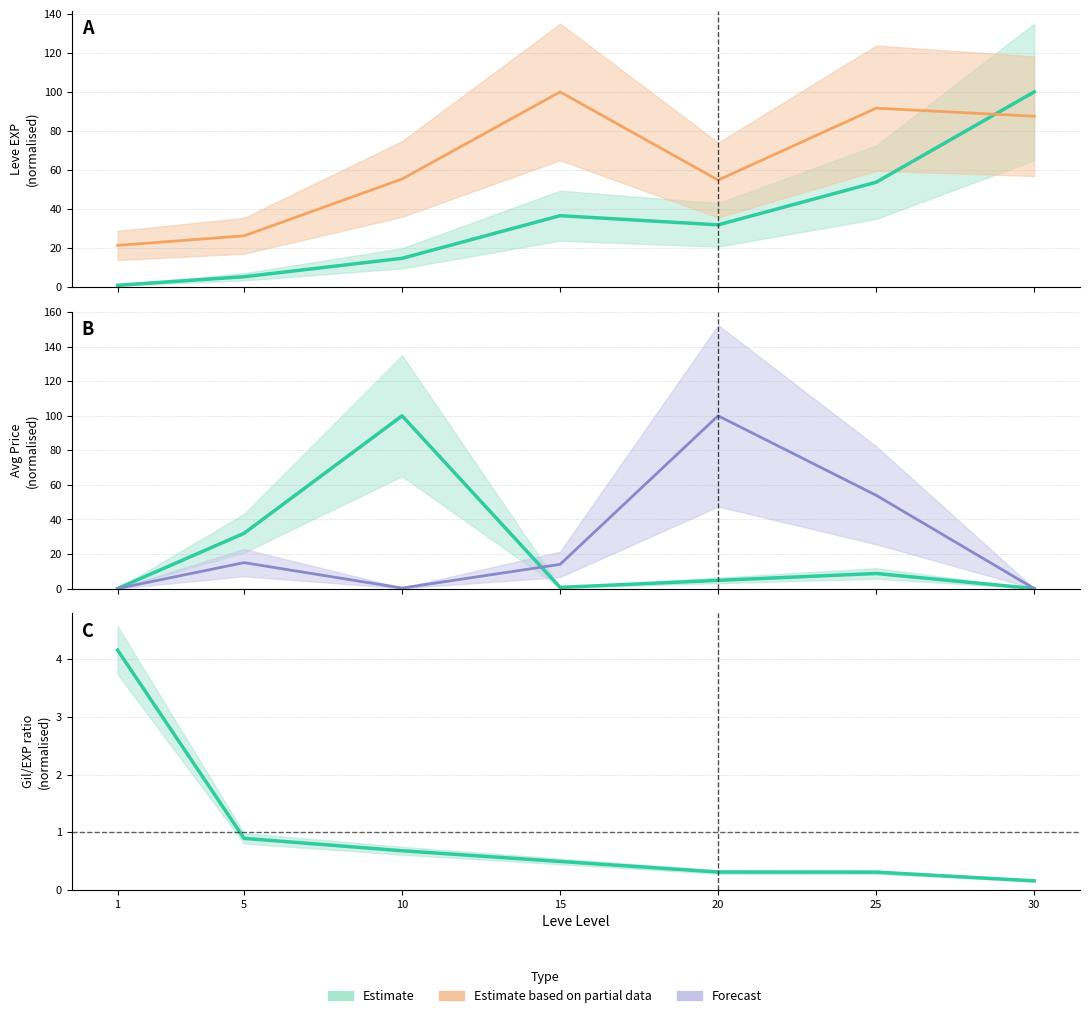

What is the spread (max minus min) of values at 10?

55.1